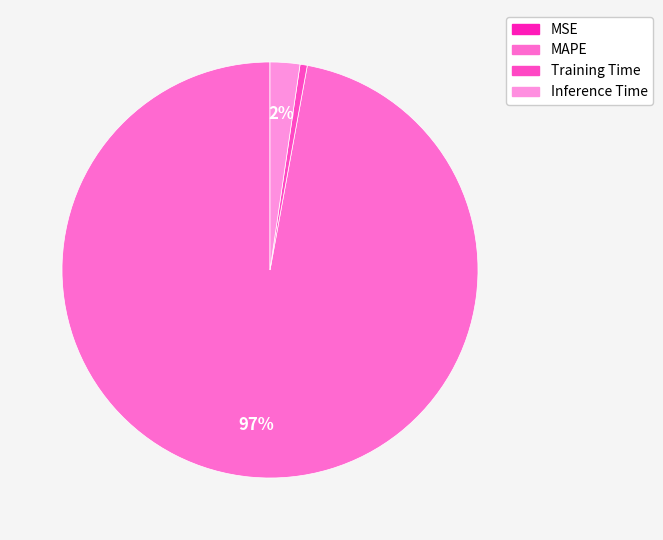

What is the majority slice?

MAPE